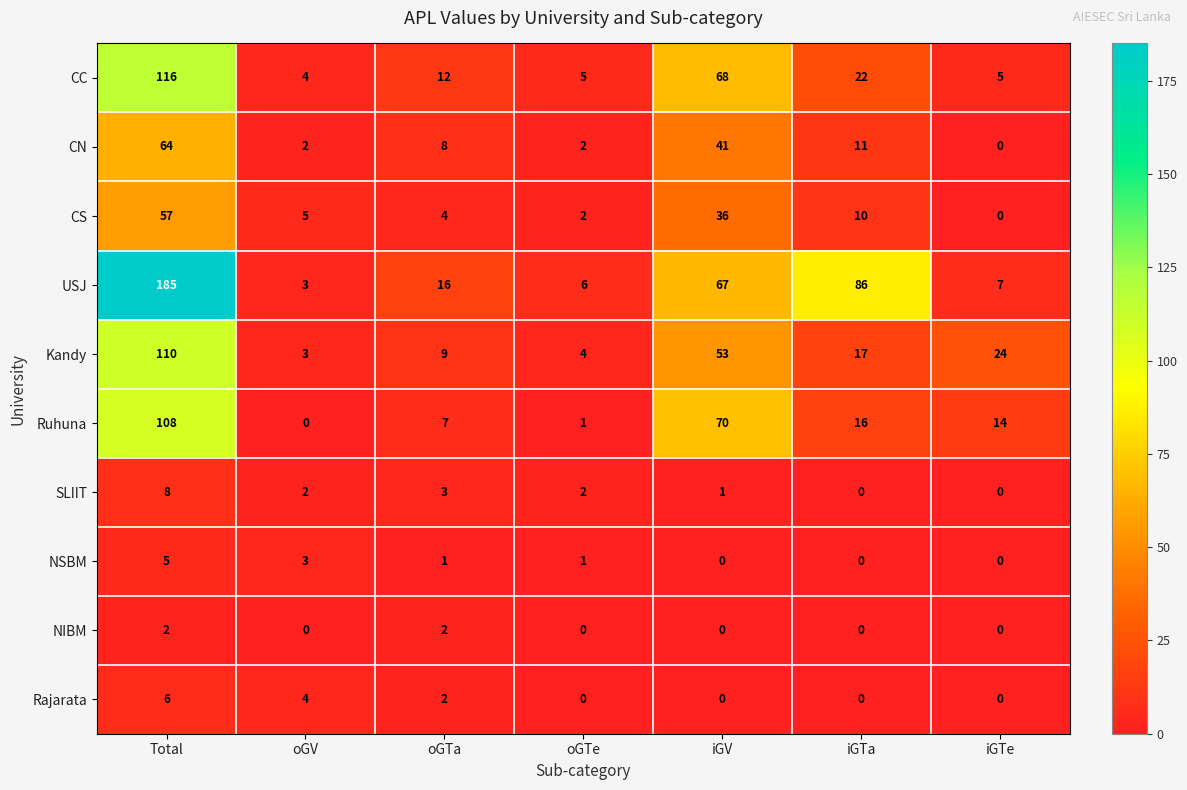

How many positive values does the CN series have?

6